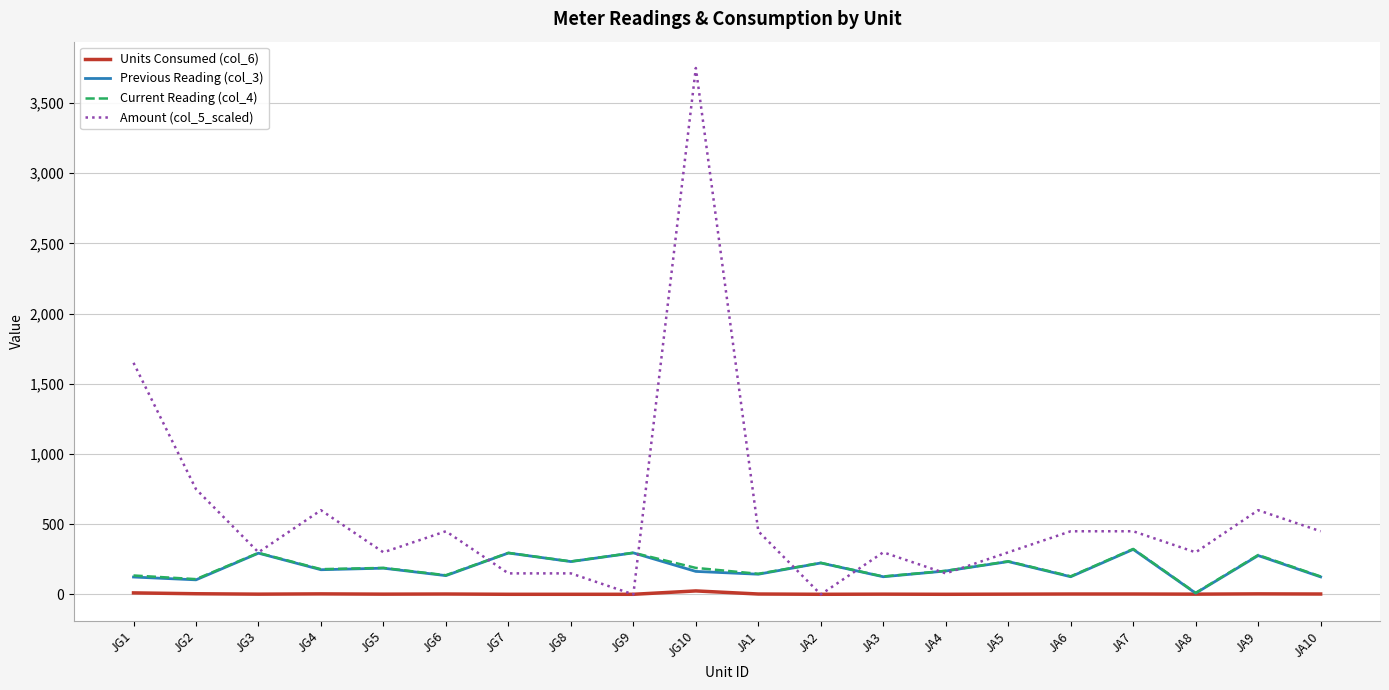

At which category does Amount (col_5_scaled) reach its first local peak?

JG4